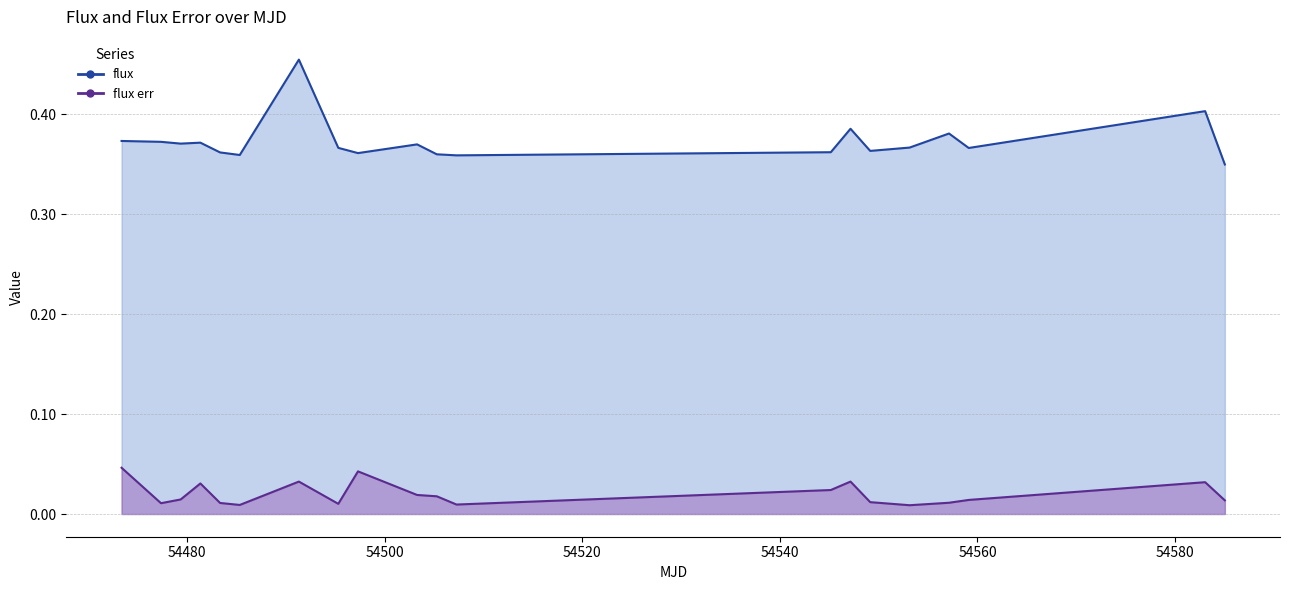

What is the difference between the highest and lowest values at 54491.3017245?

0.4